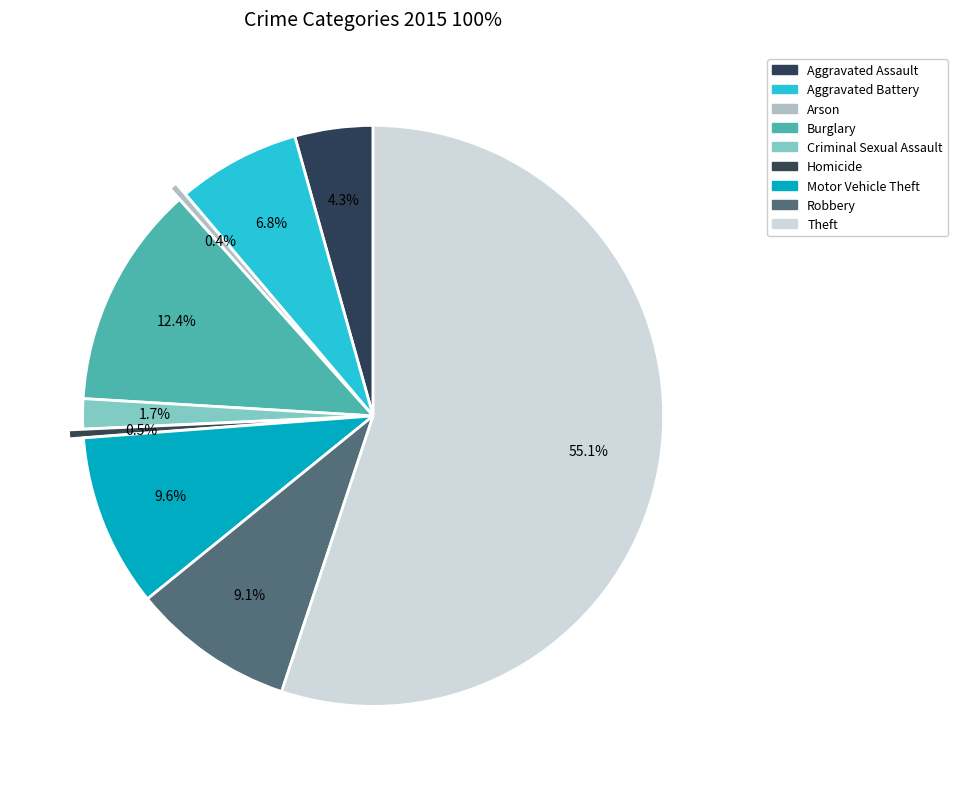

Which has a higher value, Homicide or Criminal Sexual Assault?

Criminal Sexual Assault